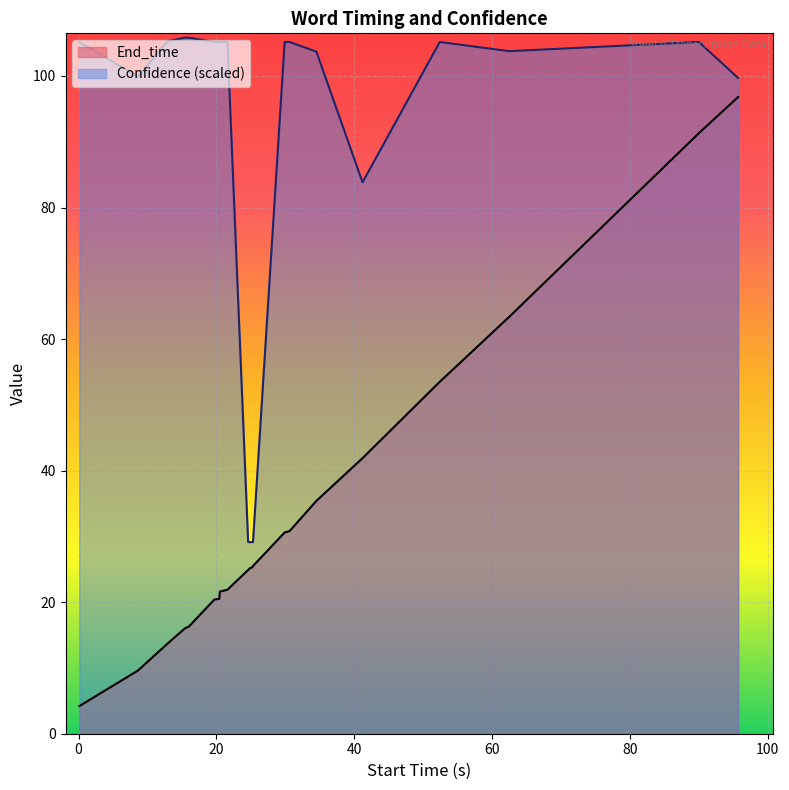

What is the smallest value displayed?

4.2